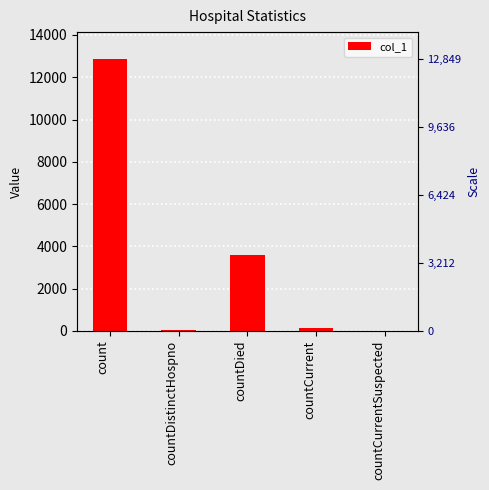

What is the average value?

3325